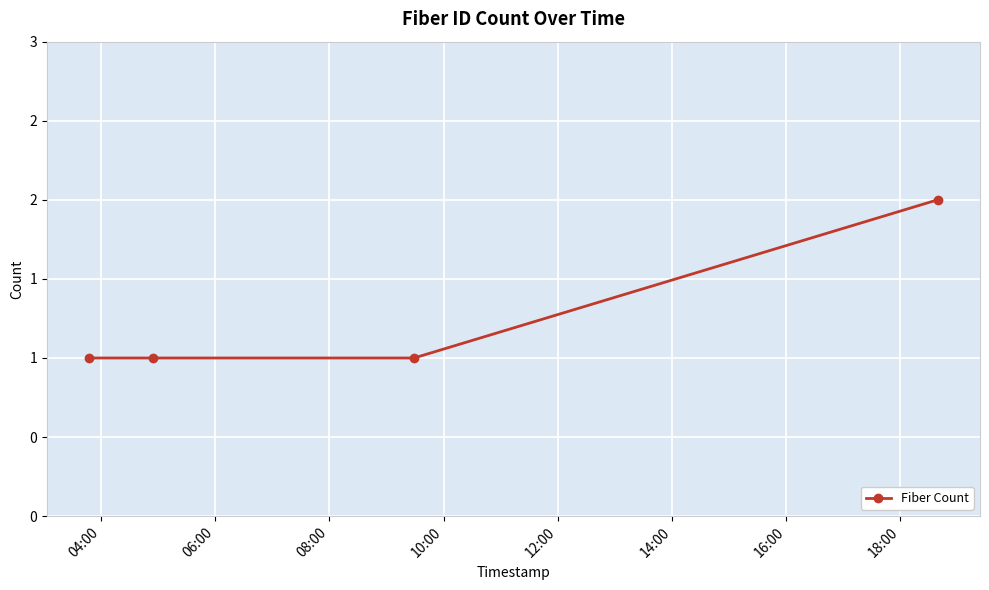

Does the chart have visible grid lines?

Yes